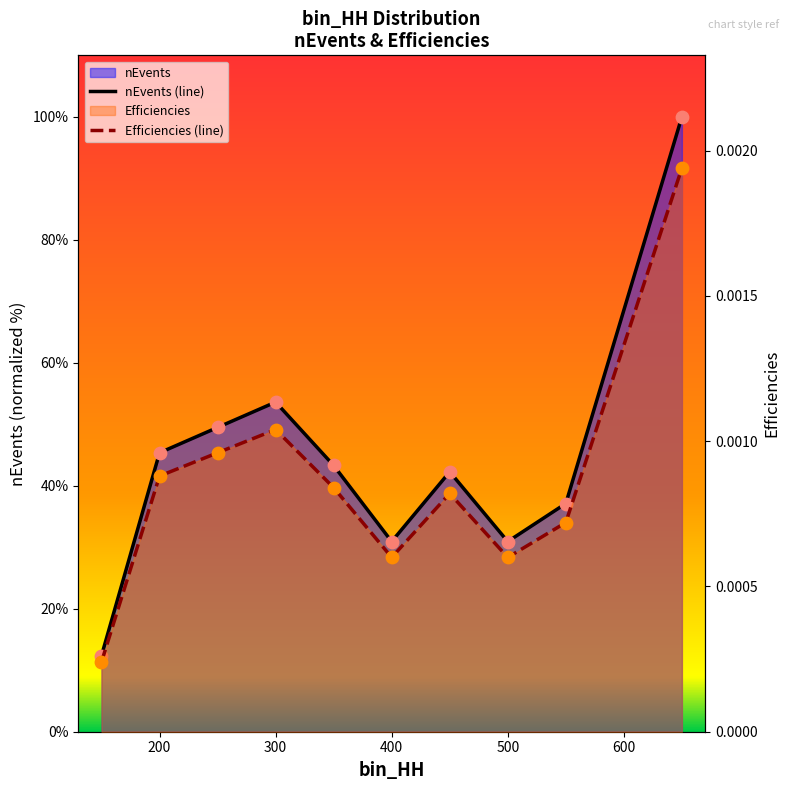

Which series reaches the maximum Y coordinate?

nEvents (line)